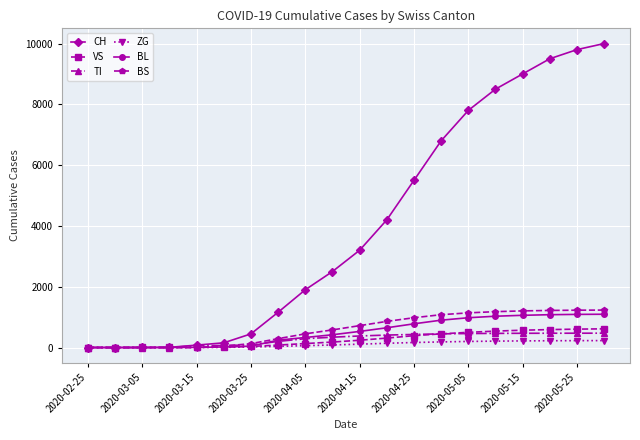

Which series has the largest total across all categories?

CH